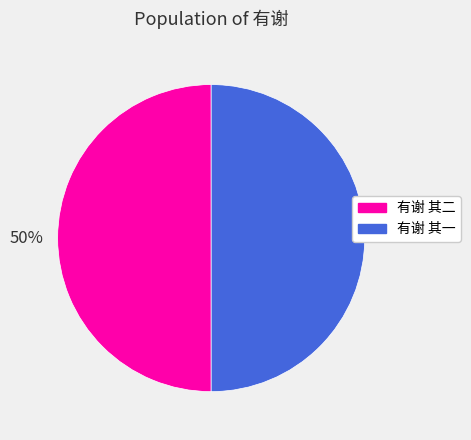

Is it true that 有谢 其一 is 50% of the pie?

True